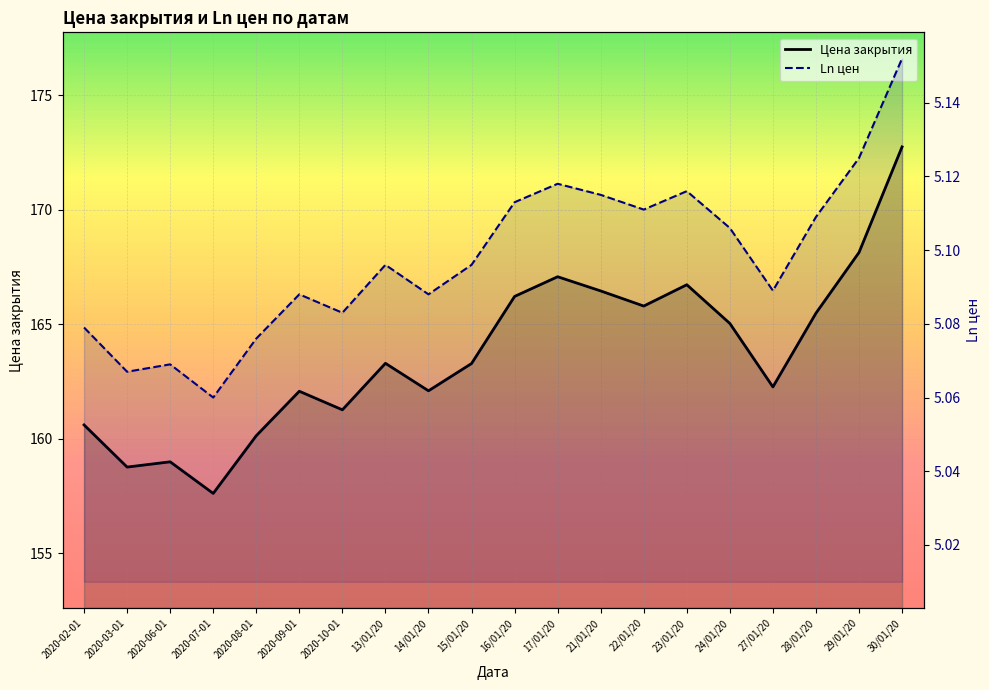

At which category is the sum across all series the highest?

30/01/20